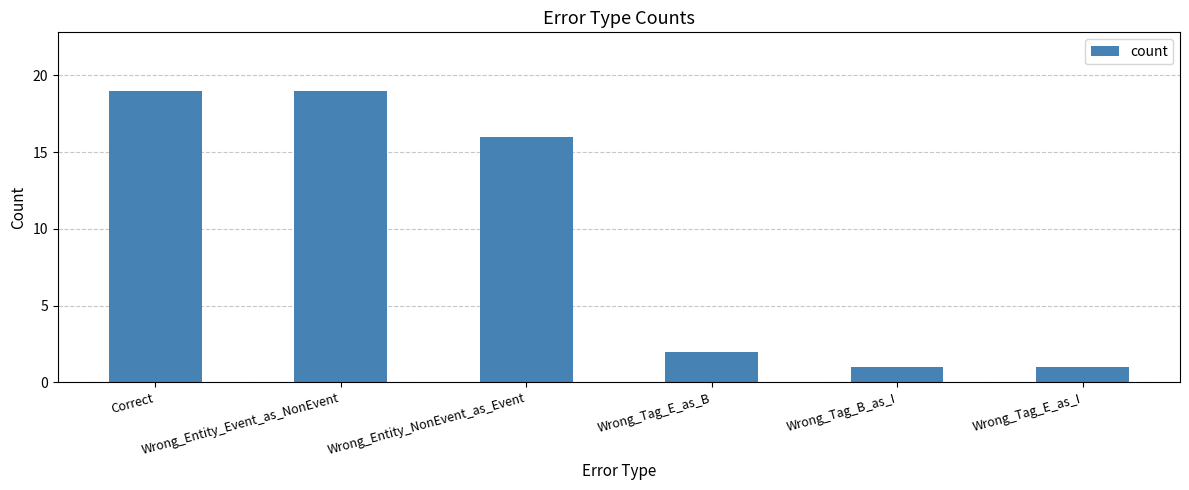

What is the smallest value displayed?

1